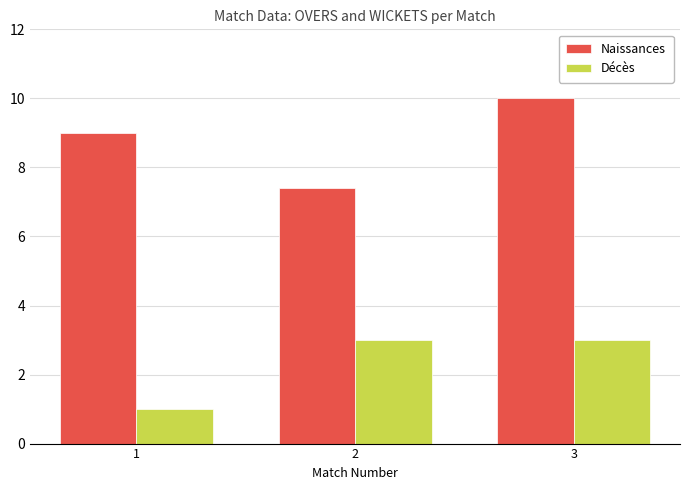

What is the spread (max minus min) of values at 3?

7.0